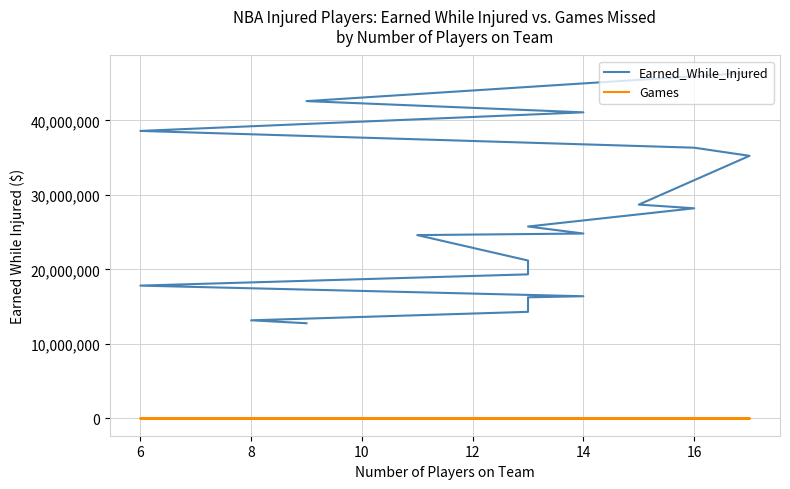

Reading left to right, list all the values displayed in this chart.

Earned_While_Injured: 46400656	42595167	41090163	38594625	36344002	35250572	28704595	28211239	25763639	24820650	24611802	21198834	19340694	17829367	16404103	16262459	15451299	14308399	13171476	12778520
Games: 371	186	386	158	376	298	218	276	142	199	121	244	266	225	179	200	209	171	139	142